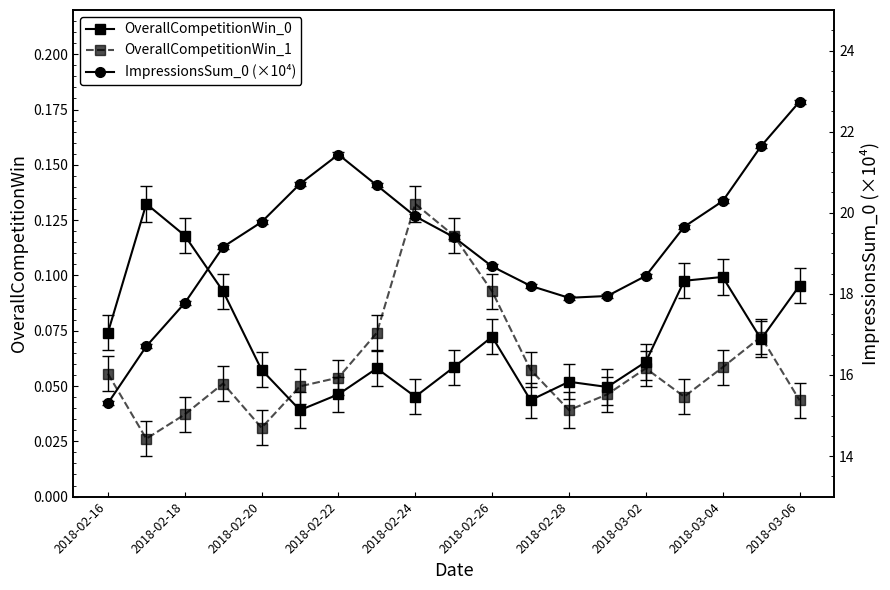

The OverallCompetitionWin_1 series shows 0.1 at 2018-03-06. True or false?

False